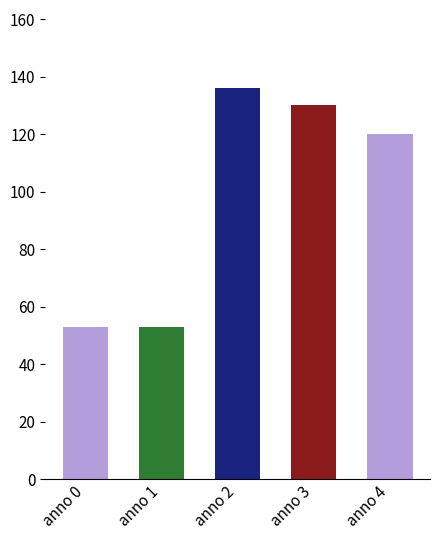

The chart shows a value of 120 at anno 4. True or false?

True